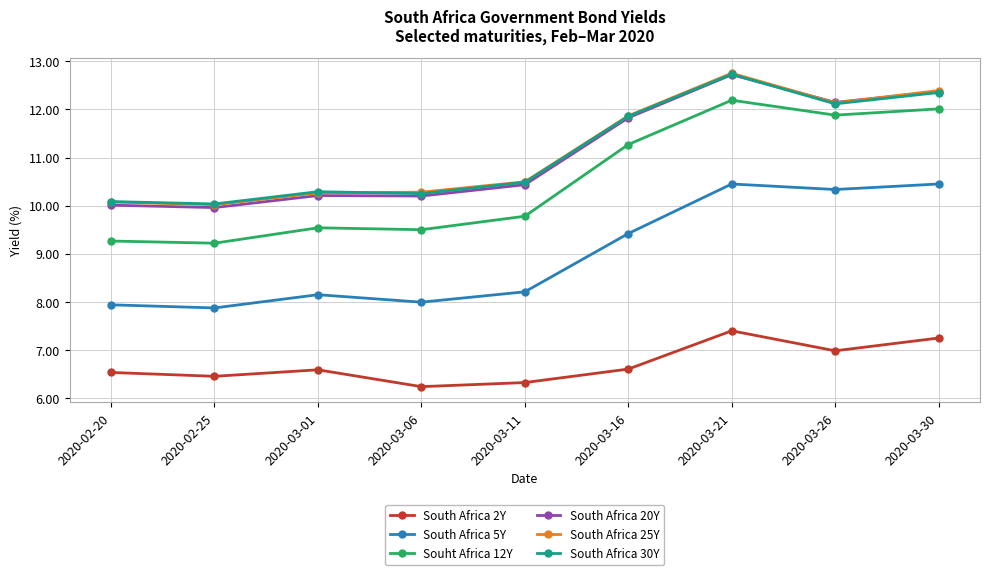

Between which two adjacent categories do South Africa 30Y and South Africa 25Y first intersect?

2020-03-01 and 2020-03-06